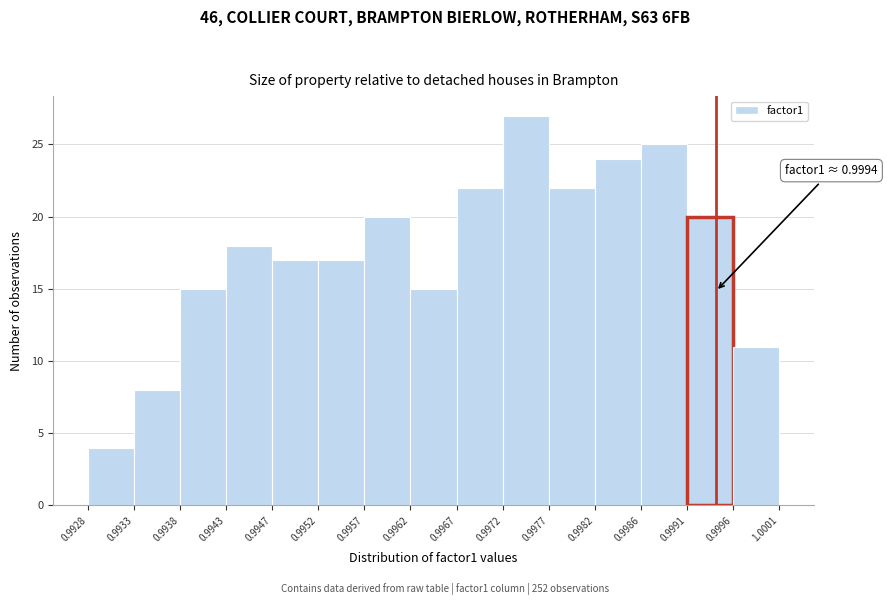

Which range on the x-axis has the tallest bar?

0.9972 to 0.9977